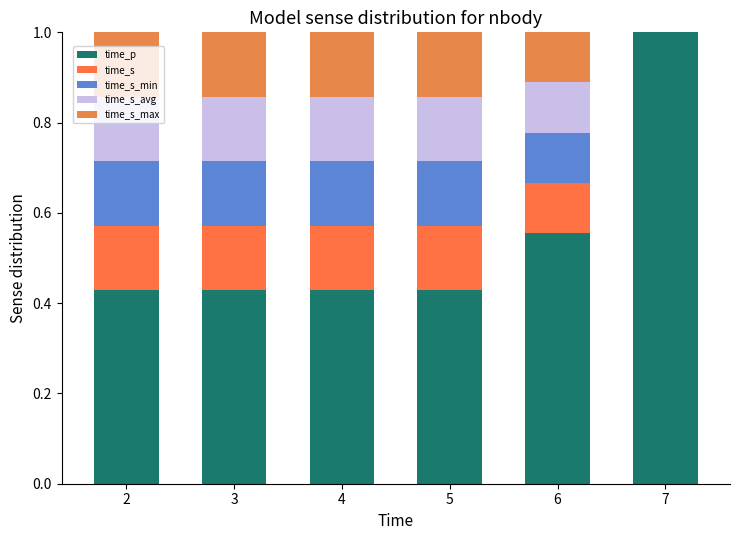

What is the average value of the time_s series?

0.1